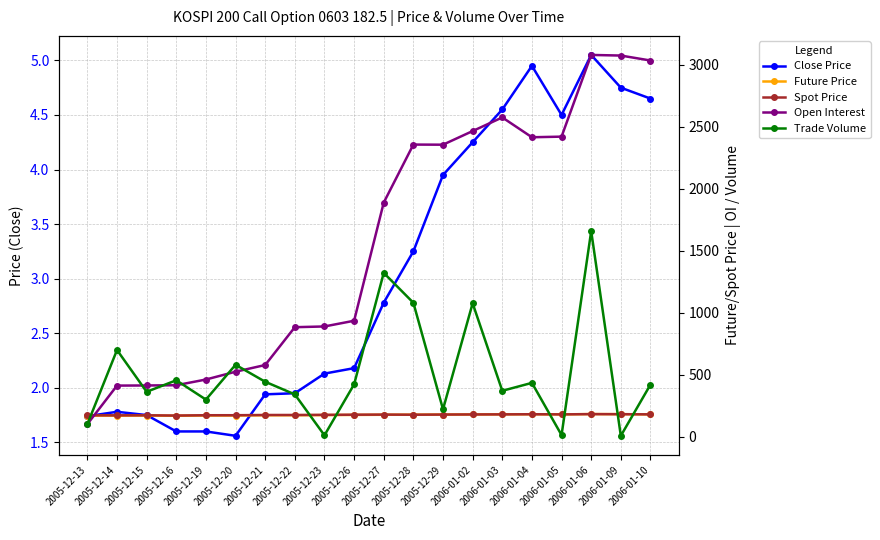

What is the difference between the maximum and minimum values in the Trade Volume series?

1651.0